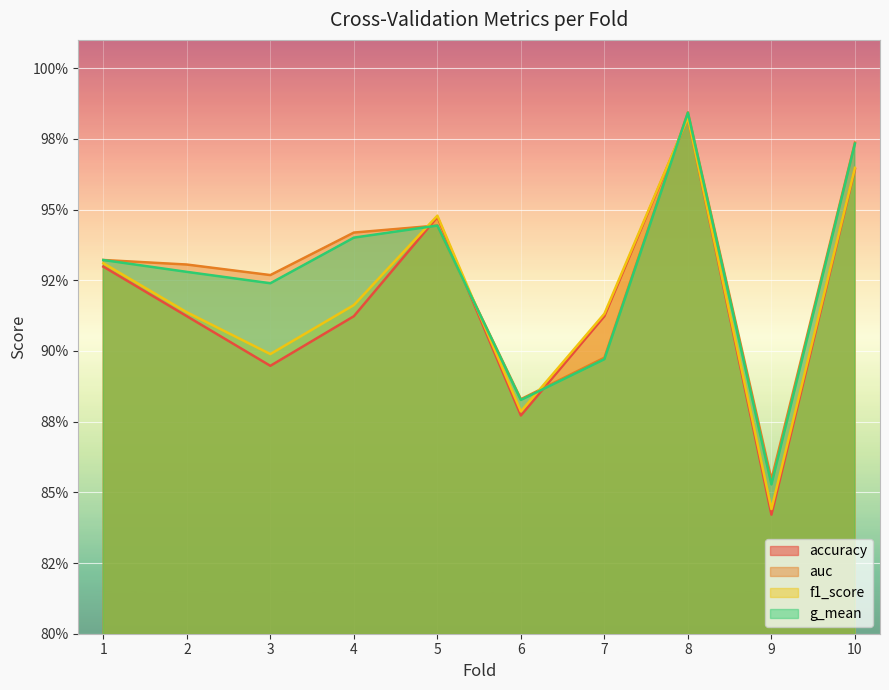

How many accuracy values are between 0 and 1?

10